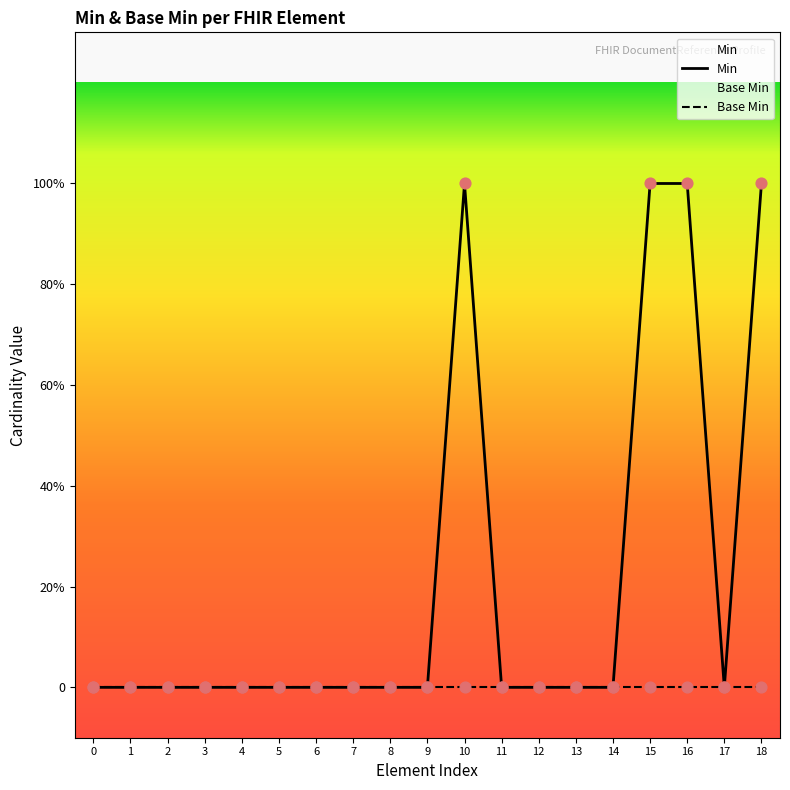

What are all the series names shown in the legend?

Min, Base Min